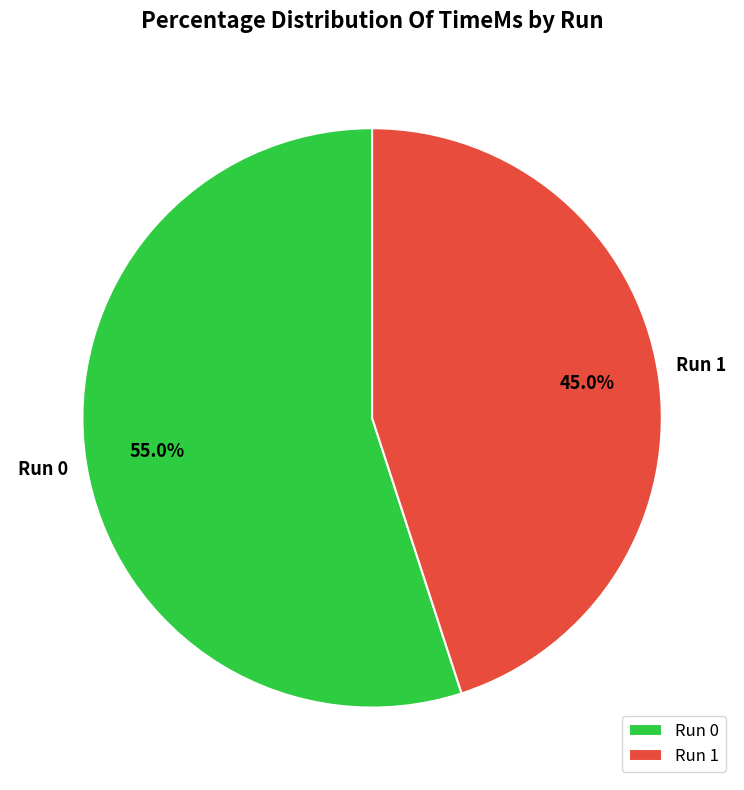

Do Run 1 and Run 0 together represent more than half of the pie?

Yes